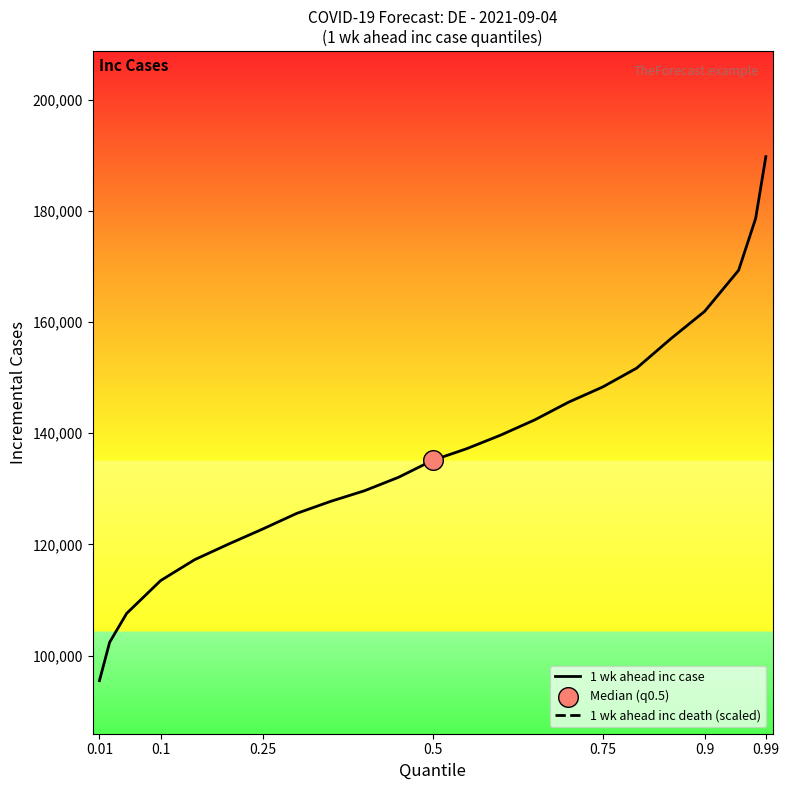

The value of 1 wk ahead inc case at 0.01 is 95475. True or false?

True